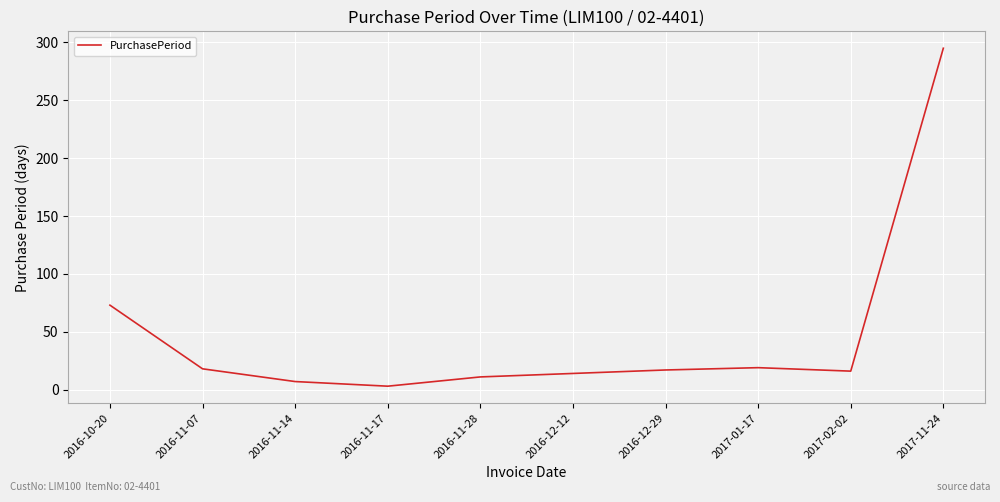

How many lines are shown in the chart?

1